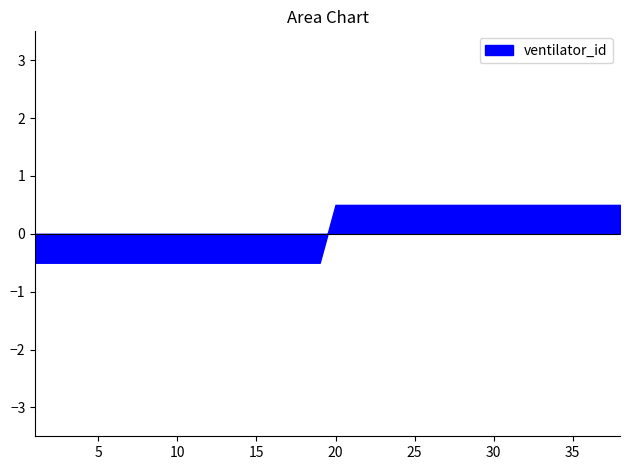

Which has a higher value, 24 or 12?

24